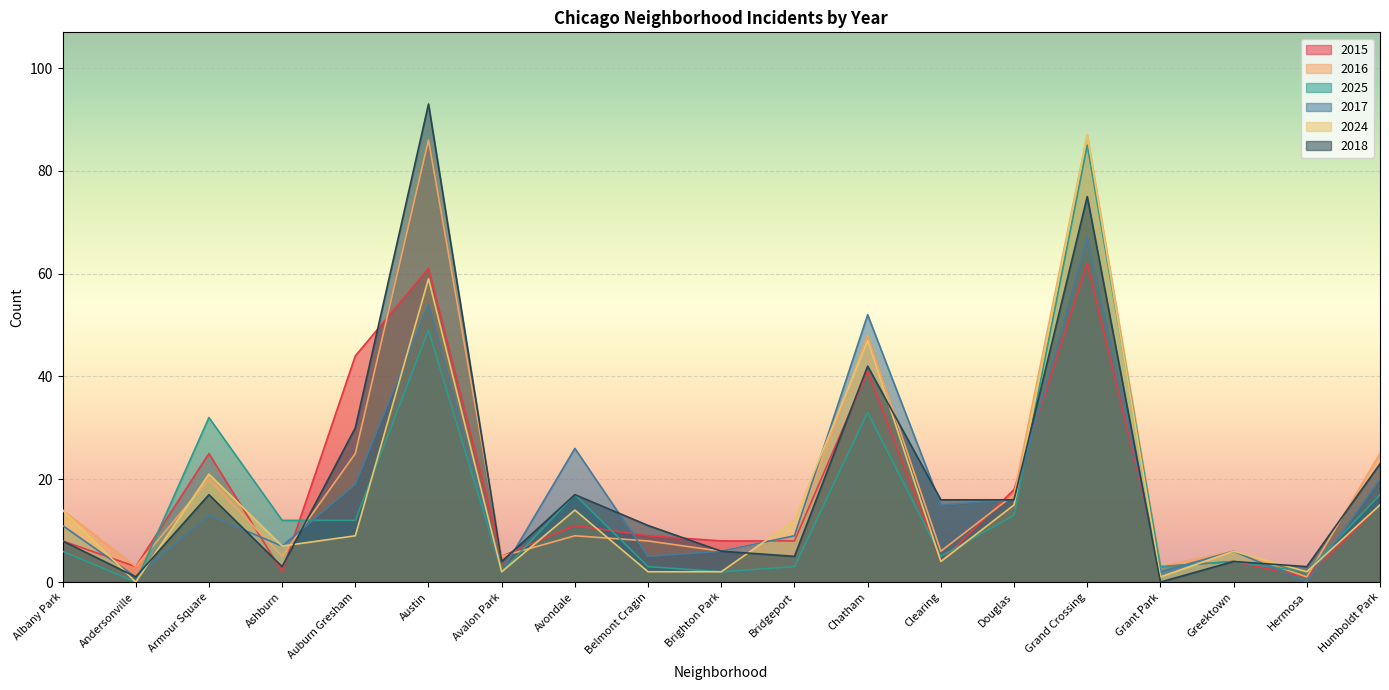

Count the number of data series in this chart.

6